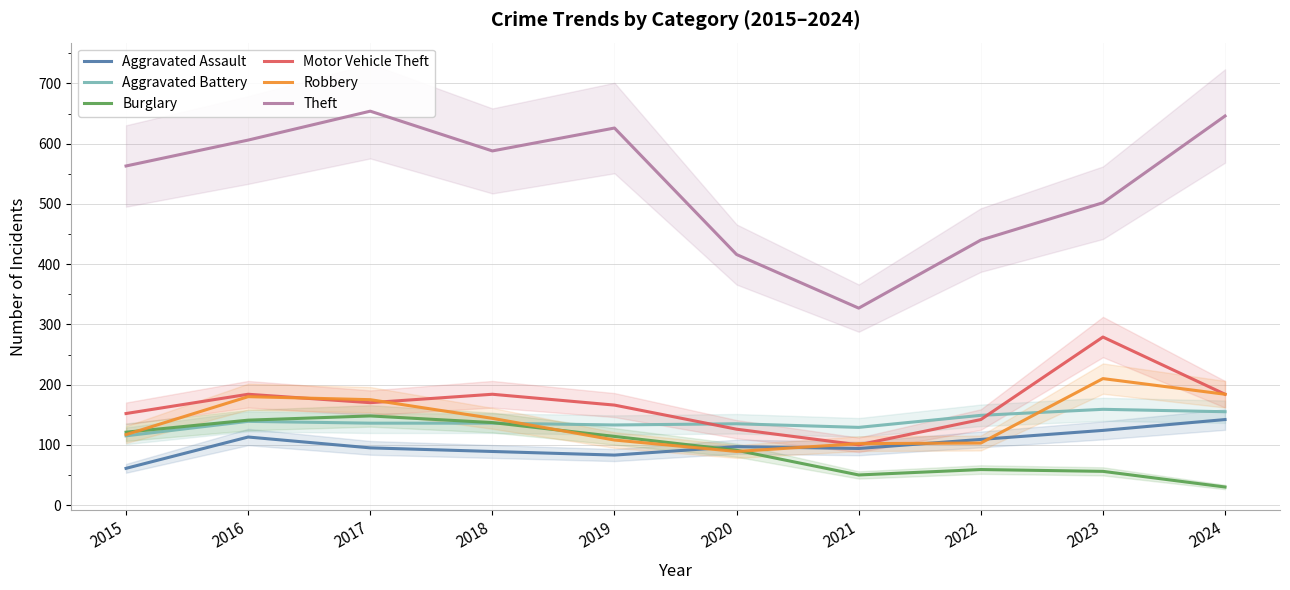

What is the difference between the second highest and minimum values in the Motor Vehicle Theft series?

84